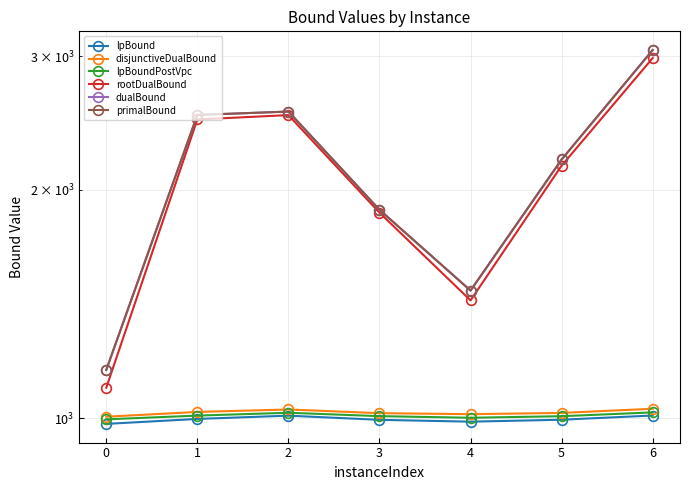

True or false: disjunctiveDualBound has a value of 671.5 at 3.

False